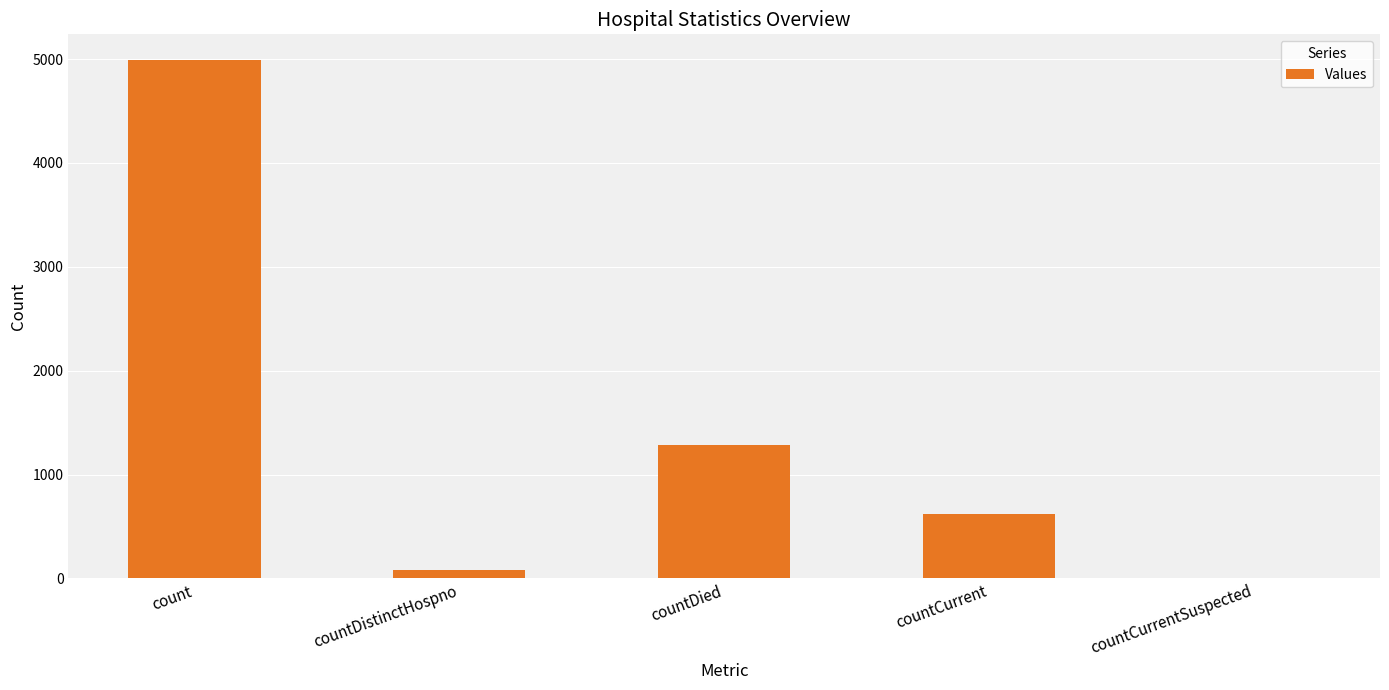

Which label corresponds to the largest value in the chart?

count